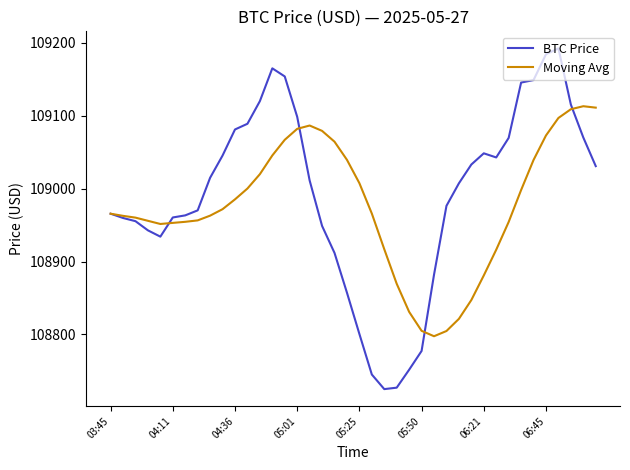

What is the lowest value of the Moving Avg series?

108797.6